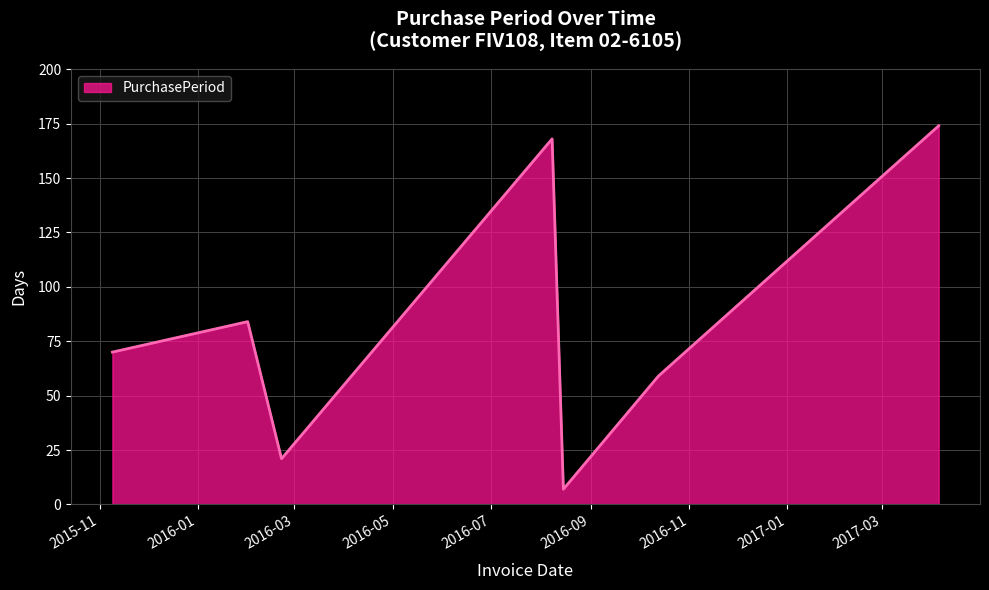

What is the minimum value shown in the chart?

7